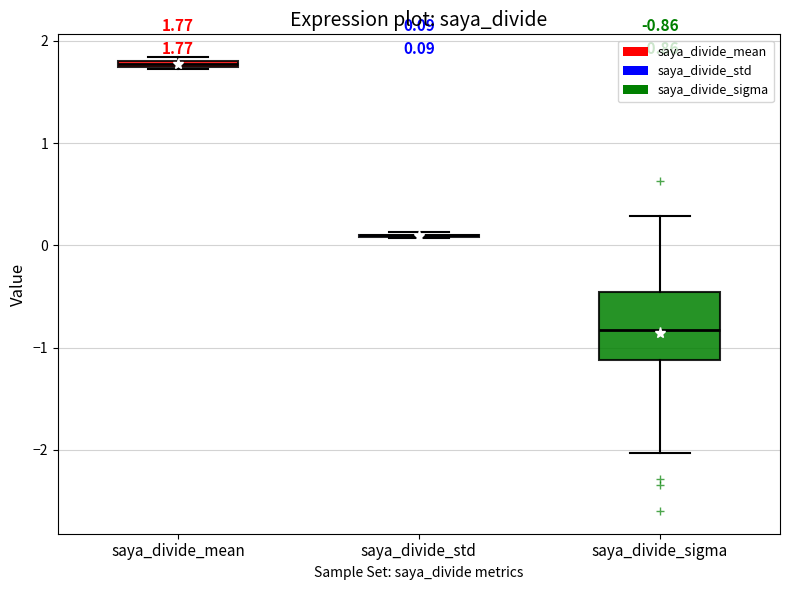

Comparing the boxes themselves (not the whiskers), which one is the tallest?

saya_divide_sigma